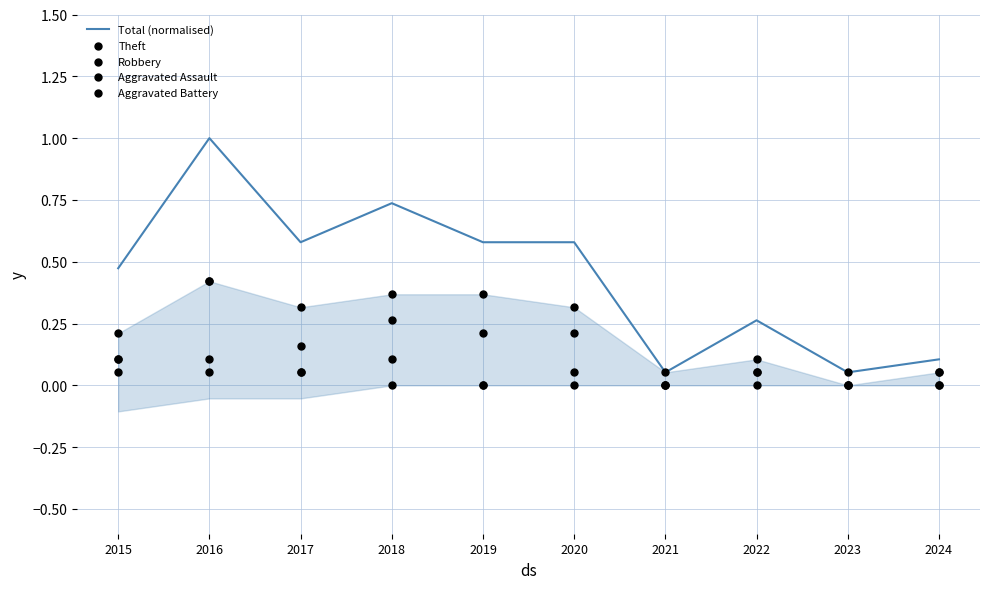

What are all the series names shown in the legend?

Total (normalised), Theft, Robbery, Aggravated Assault, Aggravated Battery